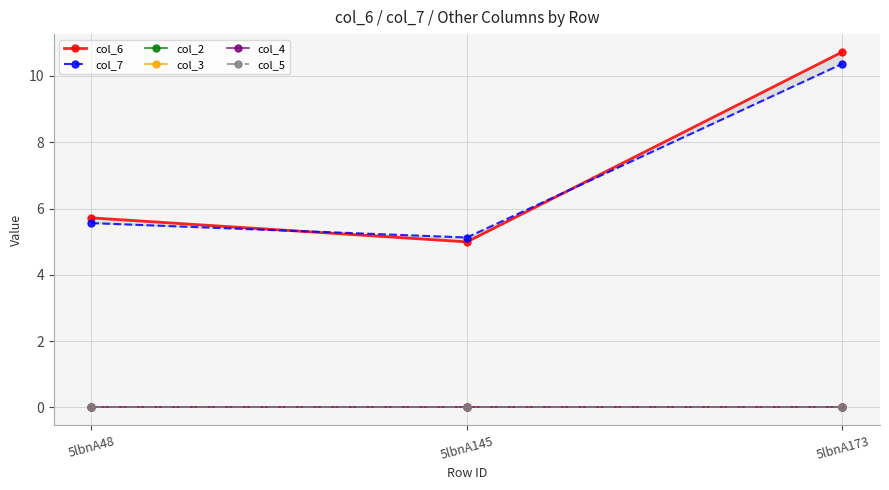

What is the spread (max minus min) of values at 5lbnA173?

10.7